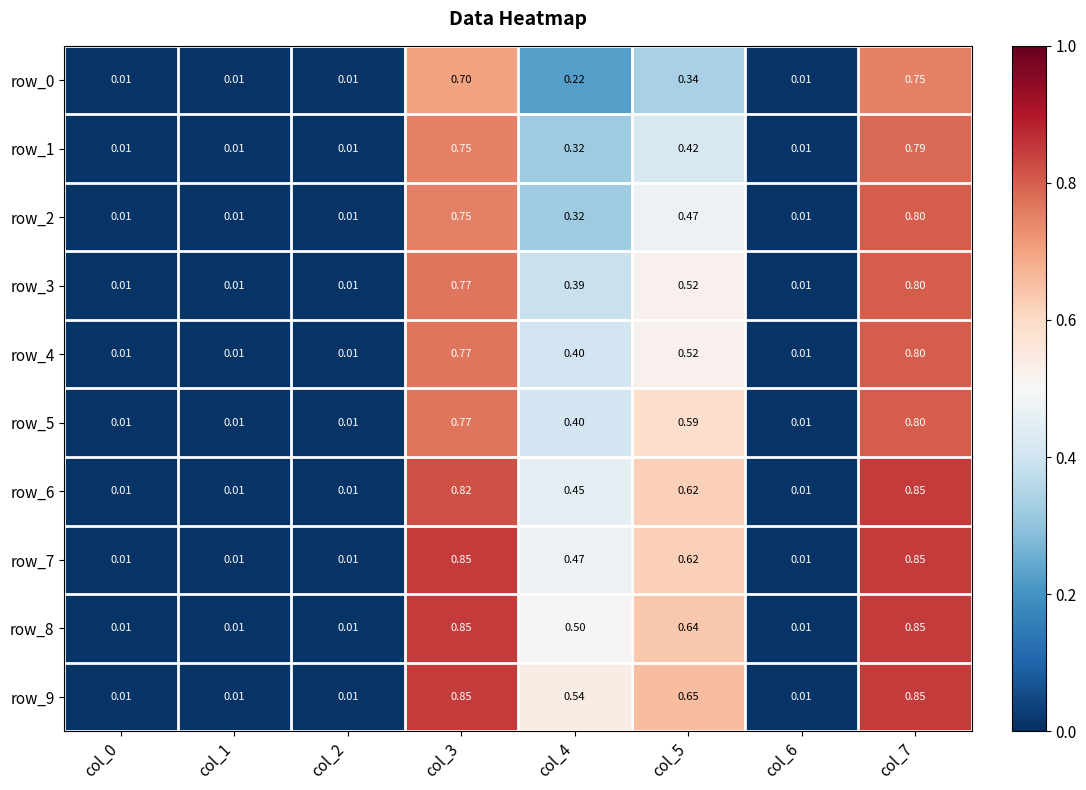

What is the difference between the row_9 values at col_2 and col_7?

0.8